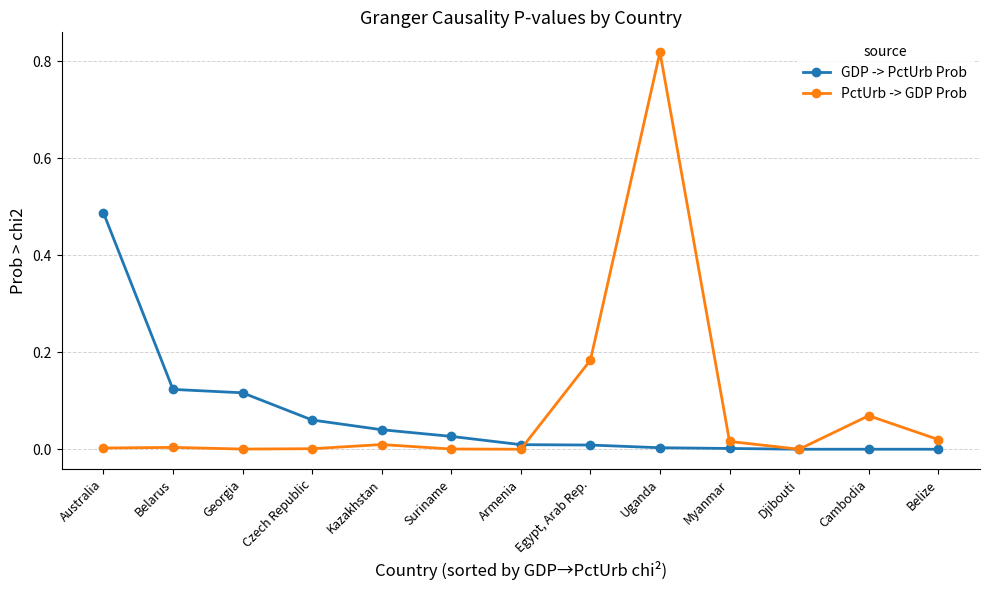

Rank the categories by GDP -> PctUrb Prob value from highest to lowest.

Australia, Belarus, Georgia, Czech Republic, Kazakhstan, Suriname, Armenia, Egypt, Arab Rep., Uganda, Myanmar, Djibouti, Cambodia, Belize